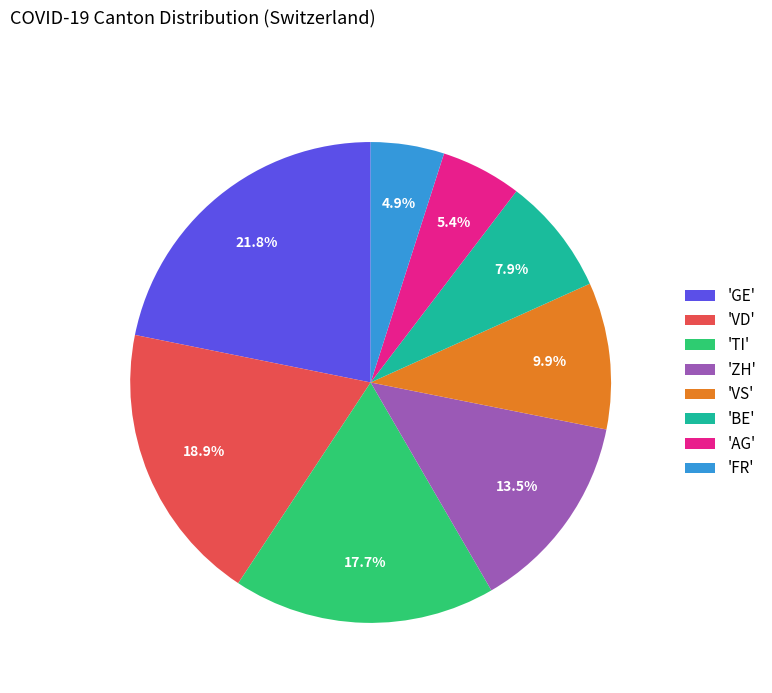

Which category has the biggest portion of the pie?

'GE'